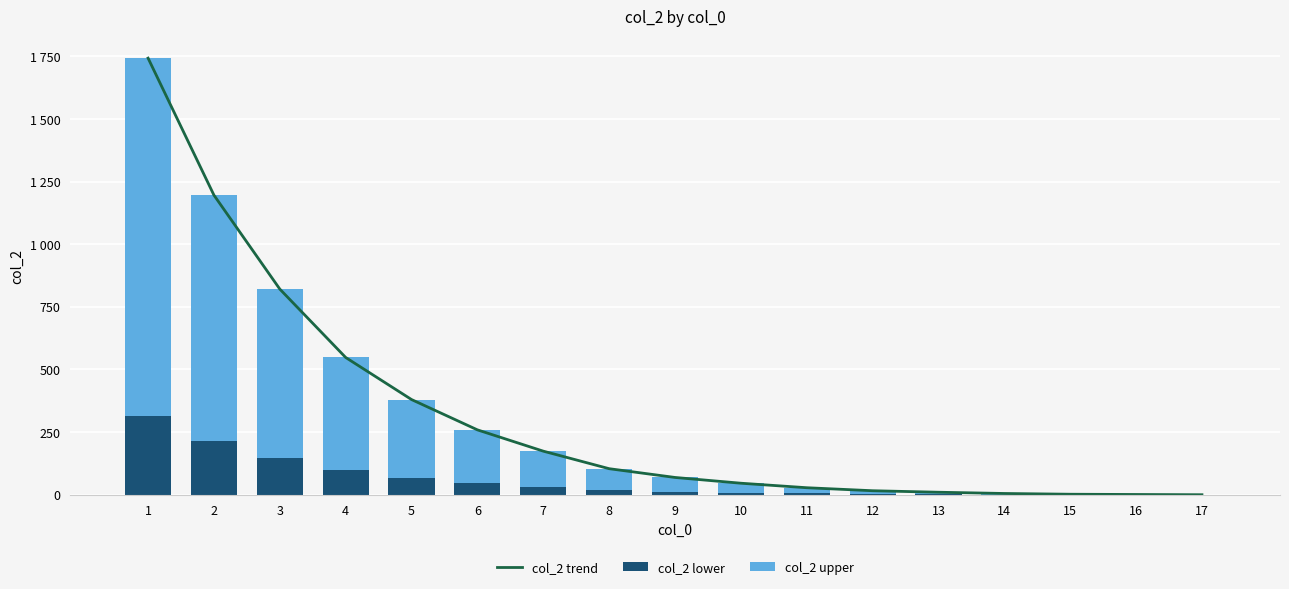

How many groups of bars are there?

17